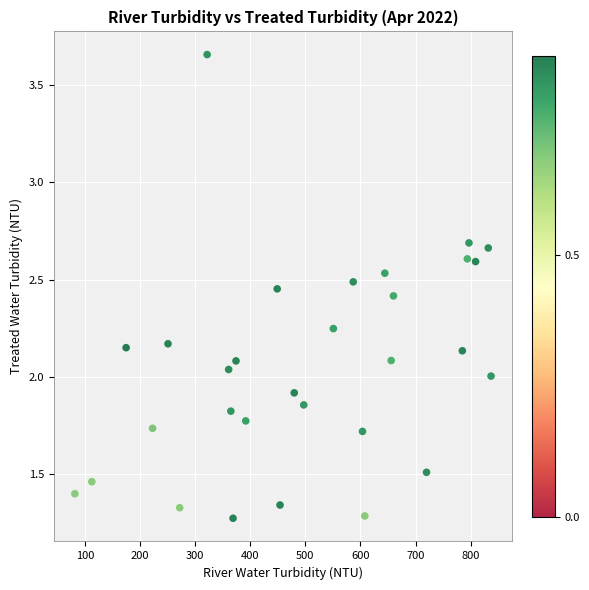

What is the range of Y values (max minus min)?

2.4